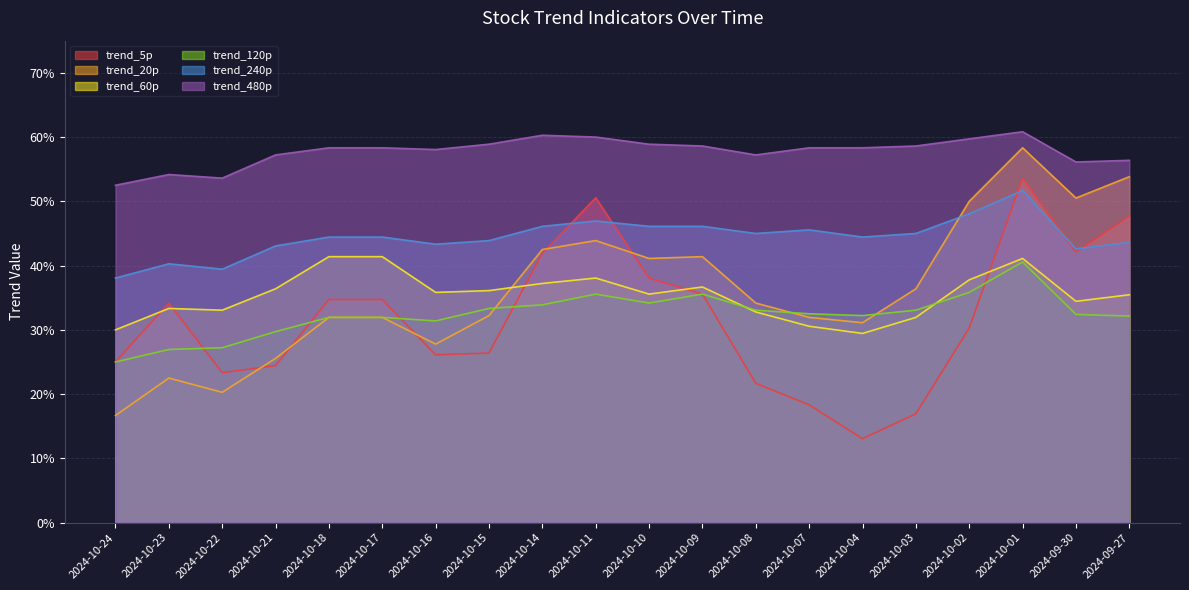

Reading right to left, extract all data points from this chart.

trend_5p: 0.5	0.4	0.5	0.3	0.2	0.1	0.2	0.2	0.4	0.4	0.5	0.4	0.3	0.3	0.3	0.3	0.2	0.2	0.3	0.2
trend_20p: 0.5	0.5	0.6	0.5	0.4	0.3	0.3	0.3	0.4	0.4	0.4	0.4	0.3	0.3	0.3	0.3	0.3	0.2	0.2	0.2
trend_60p: 0.4	0.3	0.4	0.4	0.3	0.3	0.3	0.3	0.4	0.4	0.4	0.4	0.4	0.4	0.4	0.4	0.4	0.3	0.3	0.3
trend_120p: 0.3	0.3	0.4	0.4	0.3	0.3	0.3	0.3	0.4	0.3	0.4	0.3	0.3	0.3	0.3	0.3	0.3	0.3	0.3	0.2
trend_240p: 0.4	0.4	0.5	0.5	0.5	0.4	0.5	0.5	0.5	0.5	0.5	0.5	0.4	0.4	0.4	0.4	0.4	0.4	0.4	0.4
trend_480p: 0.6	0.6	0.6	0.6	0.6	0.6	0.6	0.6	0.6	0.6	0.6	0.6	0.6	0.6	0.6	0.6	0.6	0.5	0.5	0.5